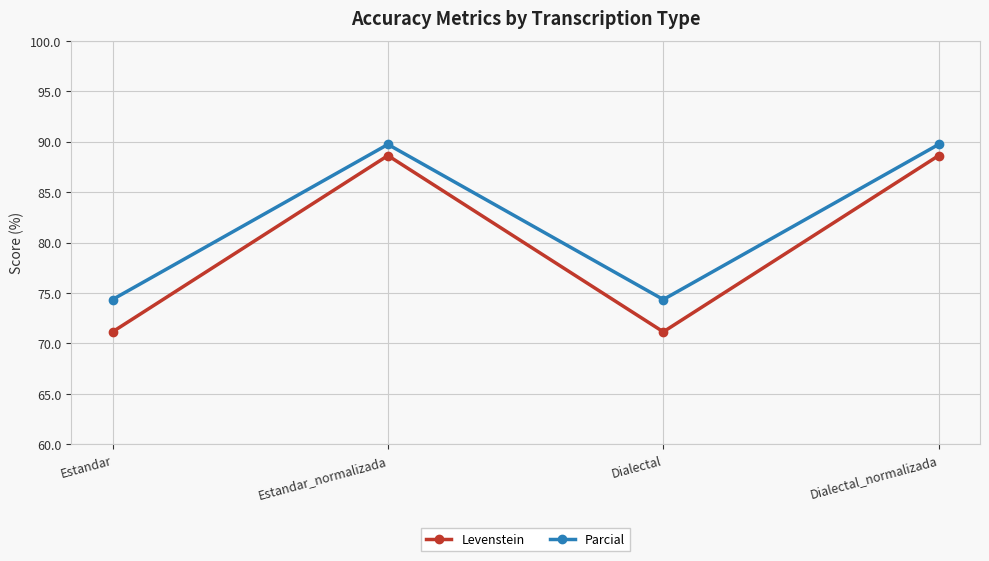

What is the lowest value of the Parcial series?

74.4